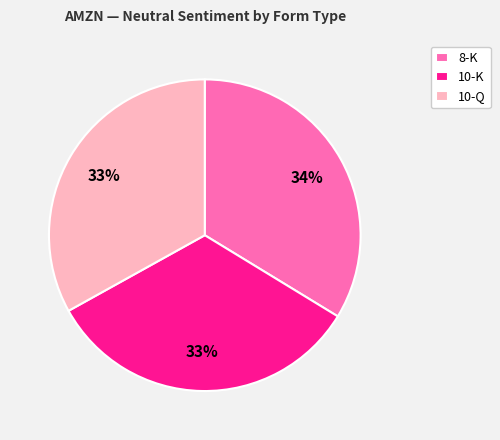

The 10-Q slice represents 33% of the pie. True or false?

True